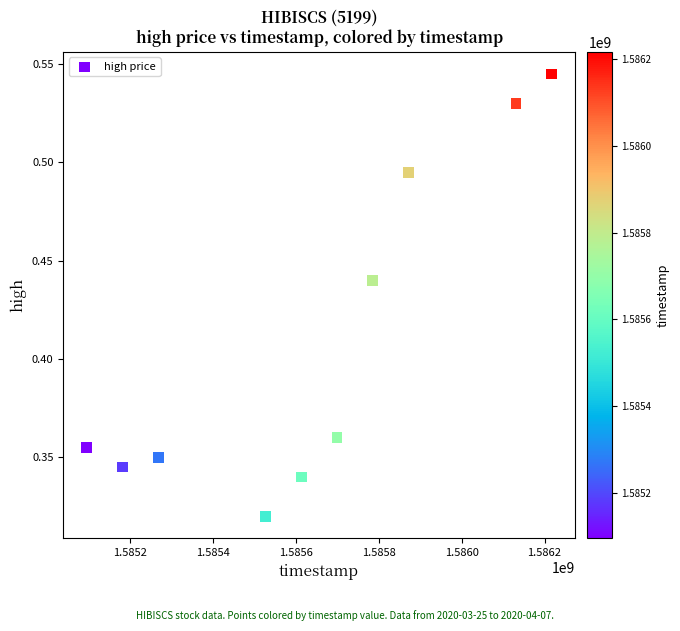

What is the average X value?

1585638720.0